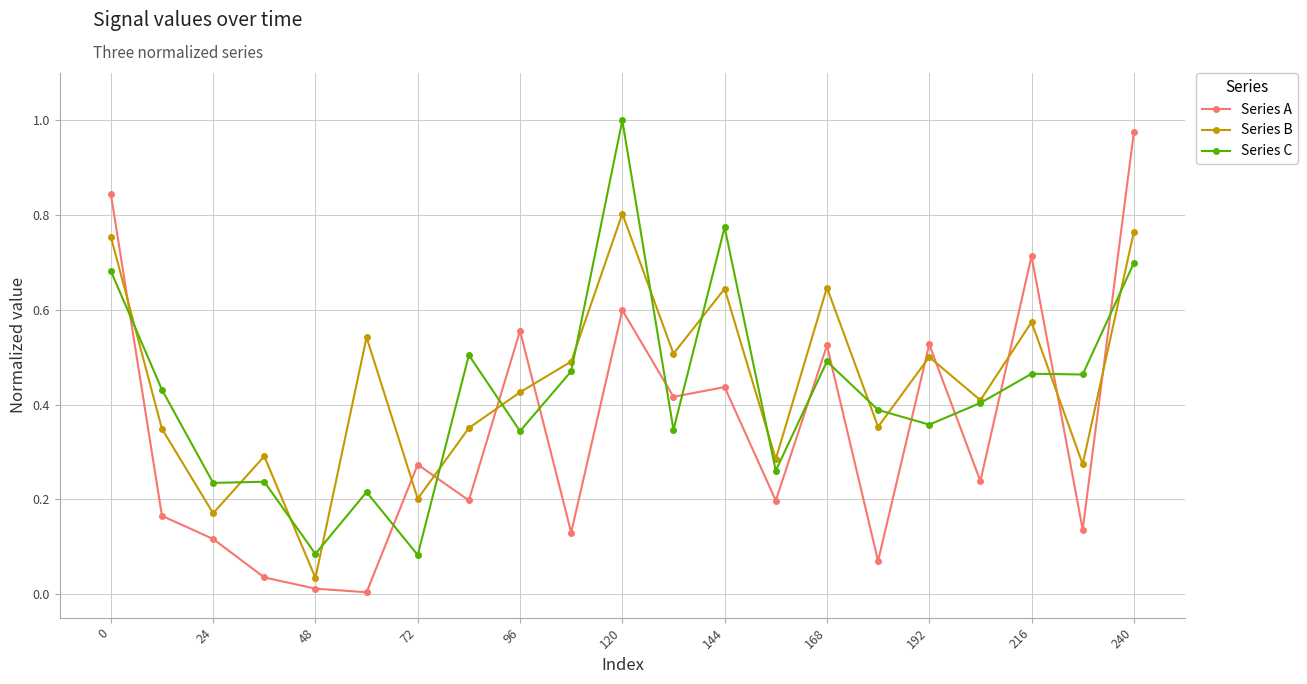

True or false: Series A and Series B intersect in this chart.

True